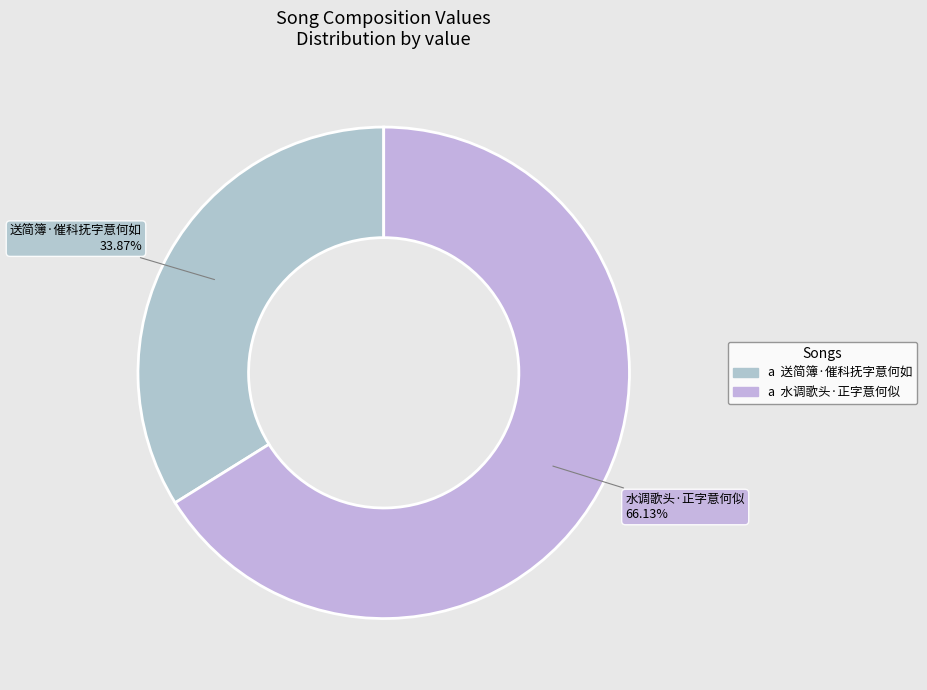

Rank the categories by value from lowest to highest.

送简簿·催科抚字意何如, 水调歌头·正字意何似